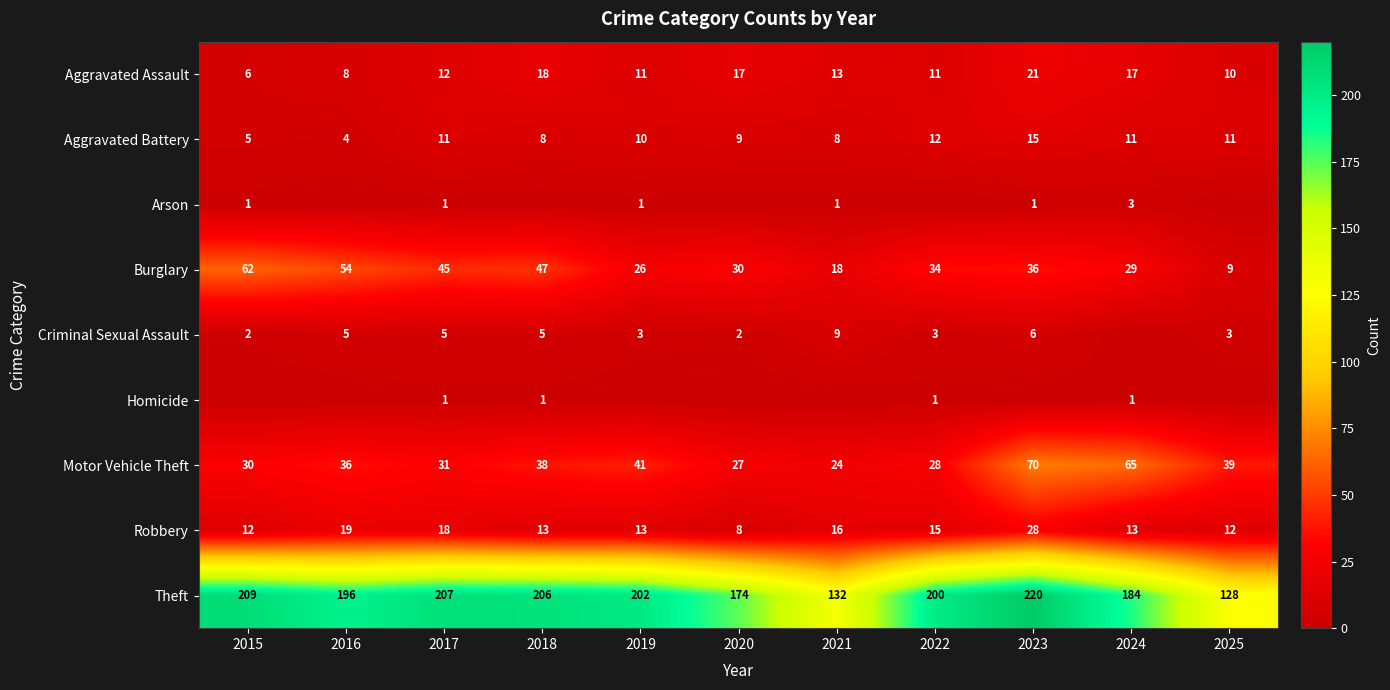

How many values in the Aggravated Assault series are below 12?

5